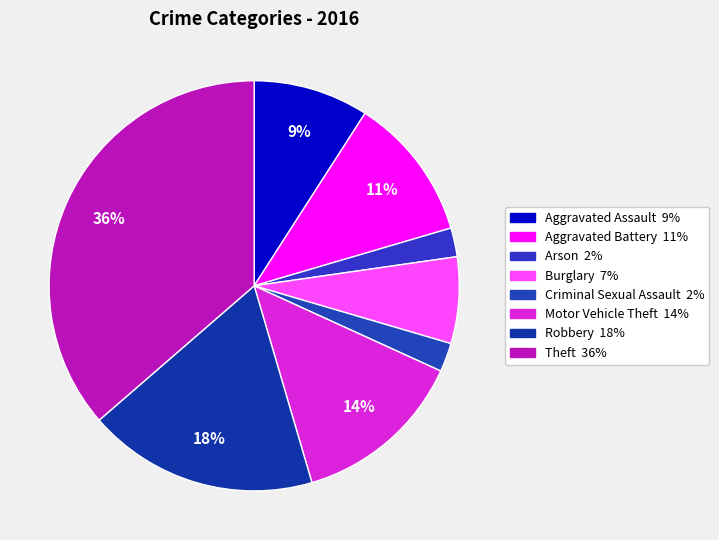

Is there any slice that represents more than half of the pie?

No